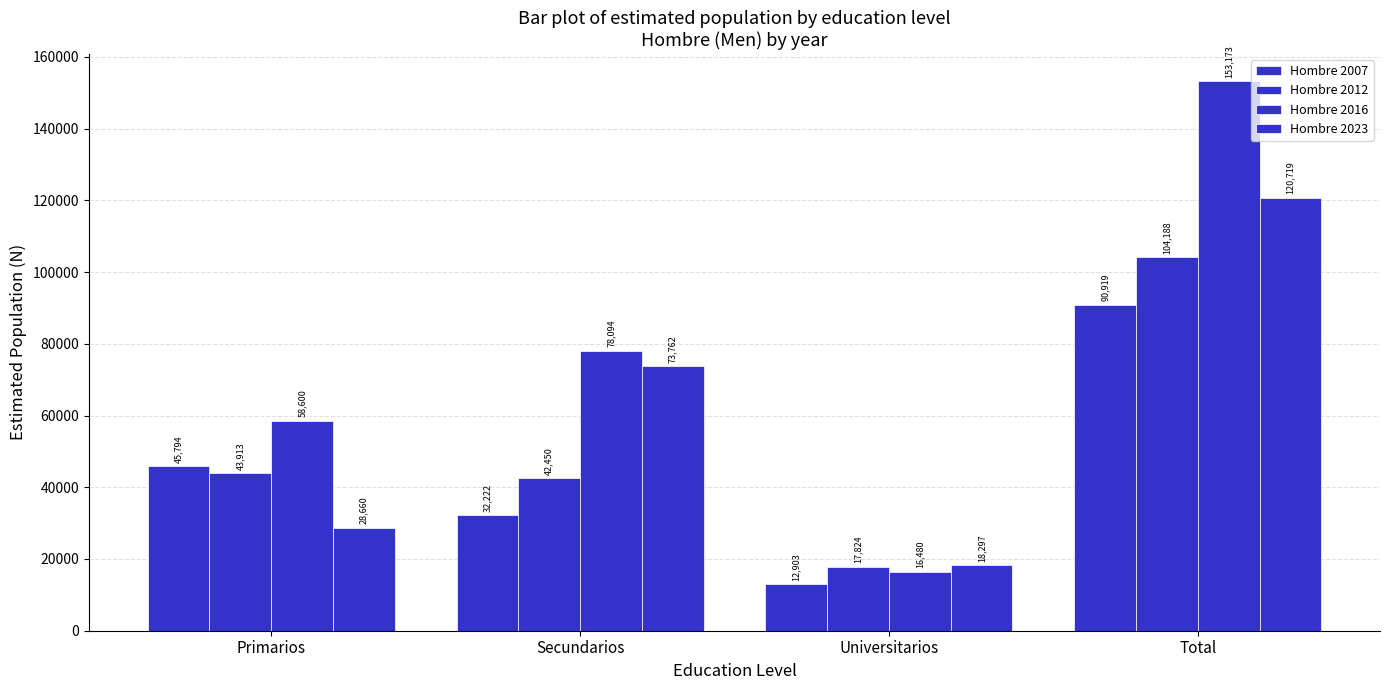

How many groups of bars are there?

4